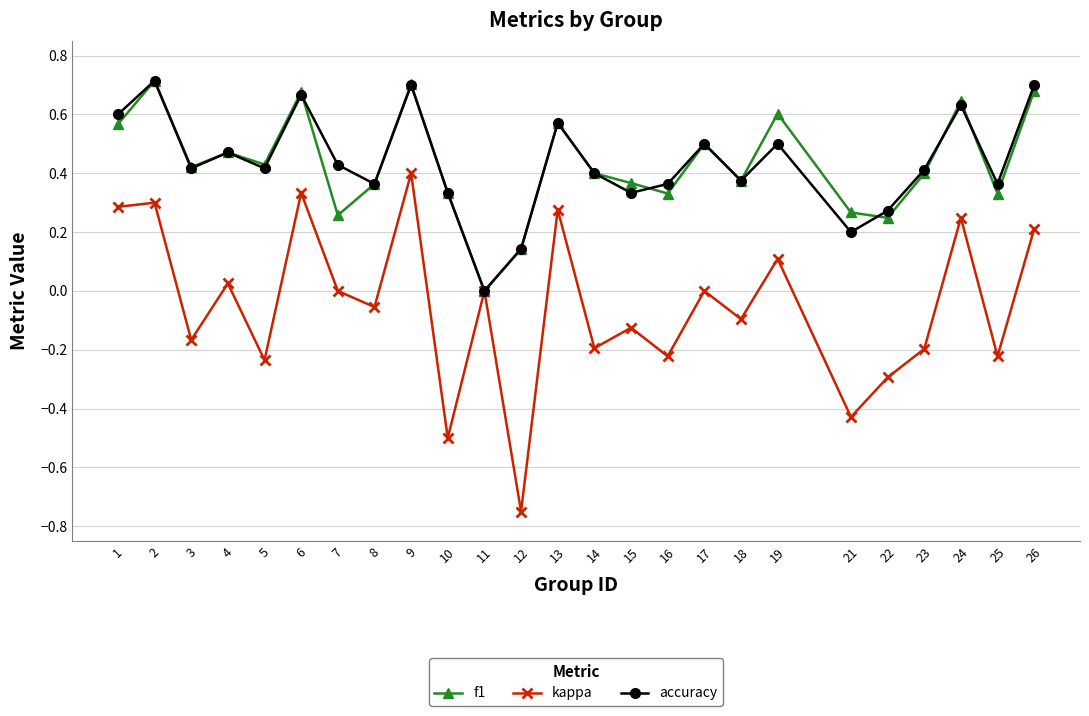

Rank the series at 7 from lowest to highest value.

kappa, f1, accuracy